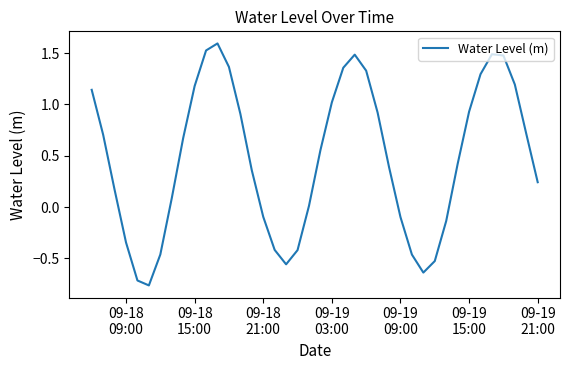

What is the maximum value shown in the chart?

1.6